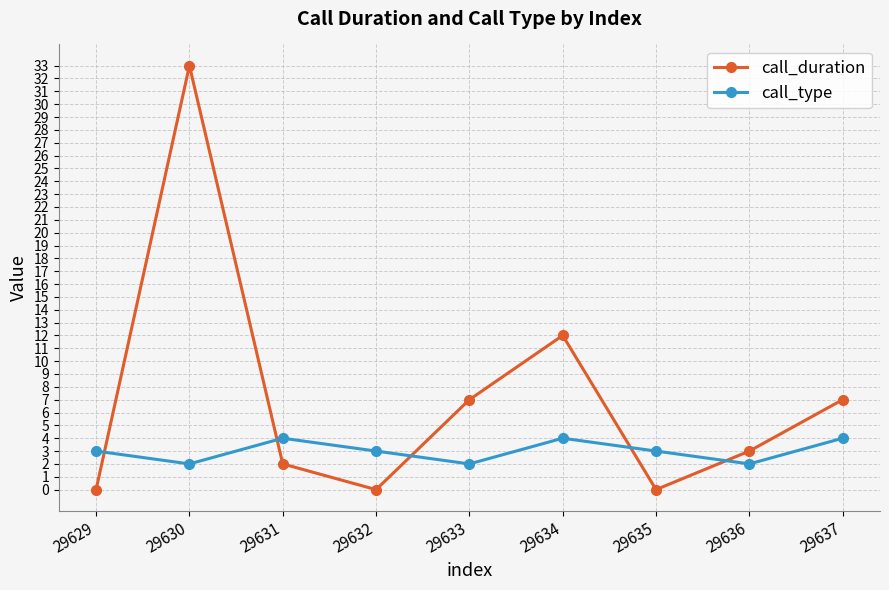

True or false: call_type has more than 2 interior local peaks.

False